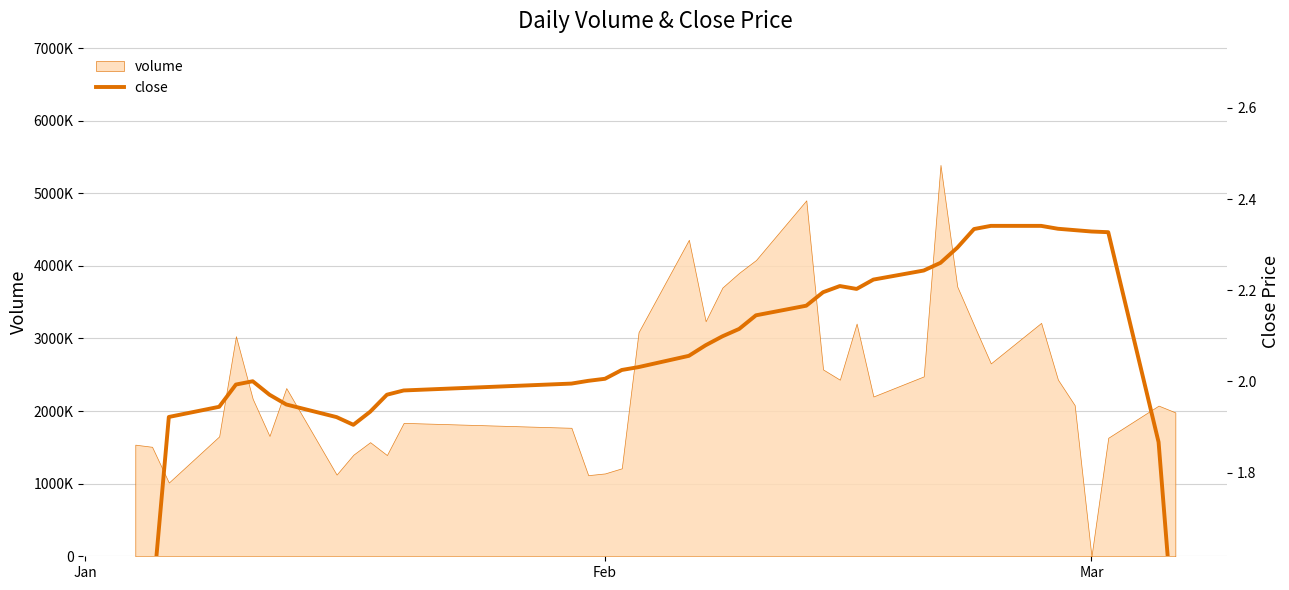

Count the number of values greater than 2.

25